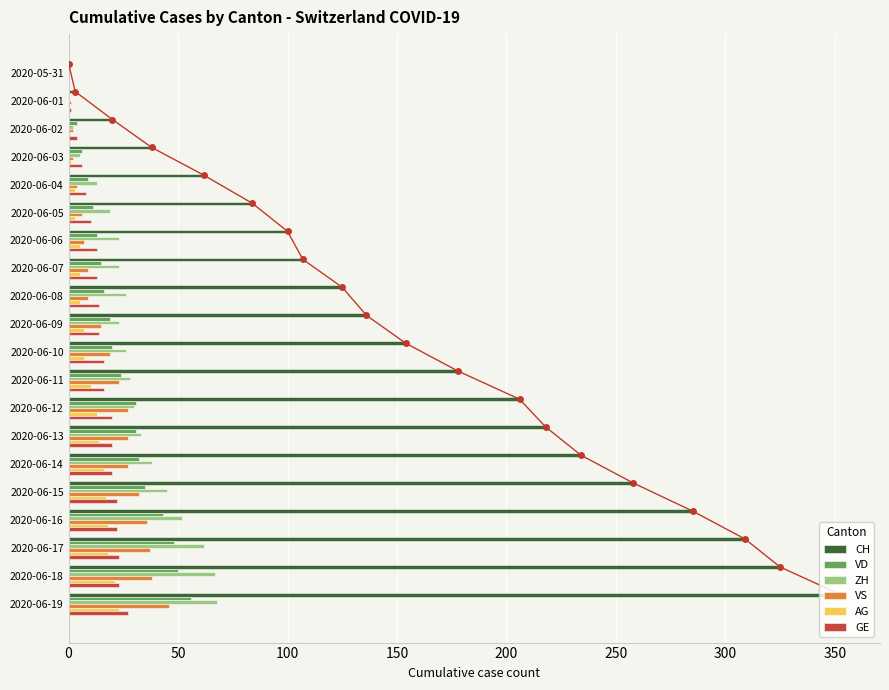

The value of ZH at 2020-06-06 is 23. True or false?

True